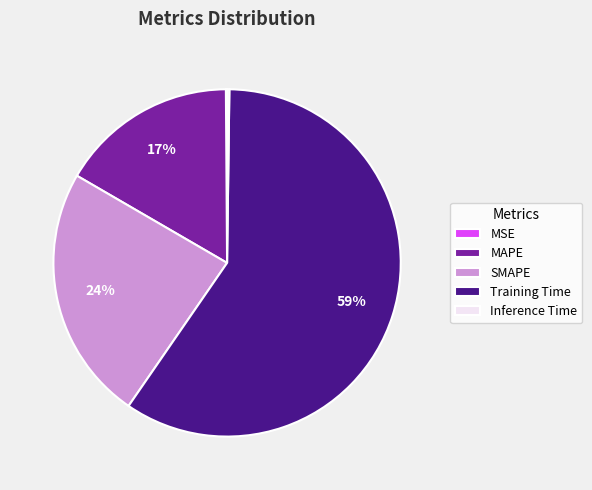

Which slice is the largest?

Training Time